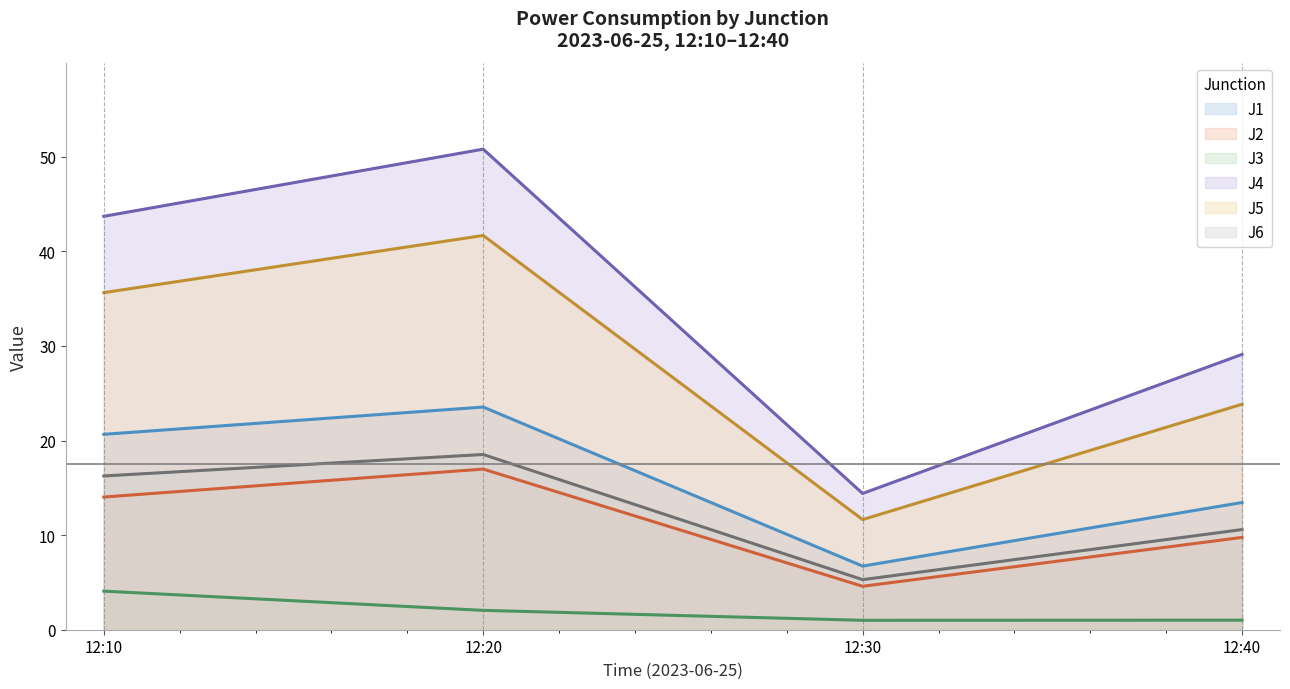

The value of J6 (line) at 12:30 is 2.2. True or false?

False